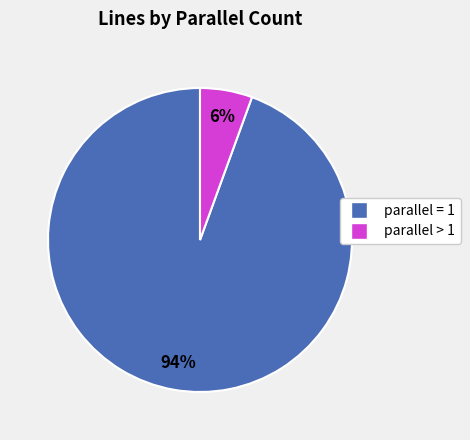

Is there any slice that represents more than half of the pie?

Yes